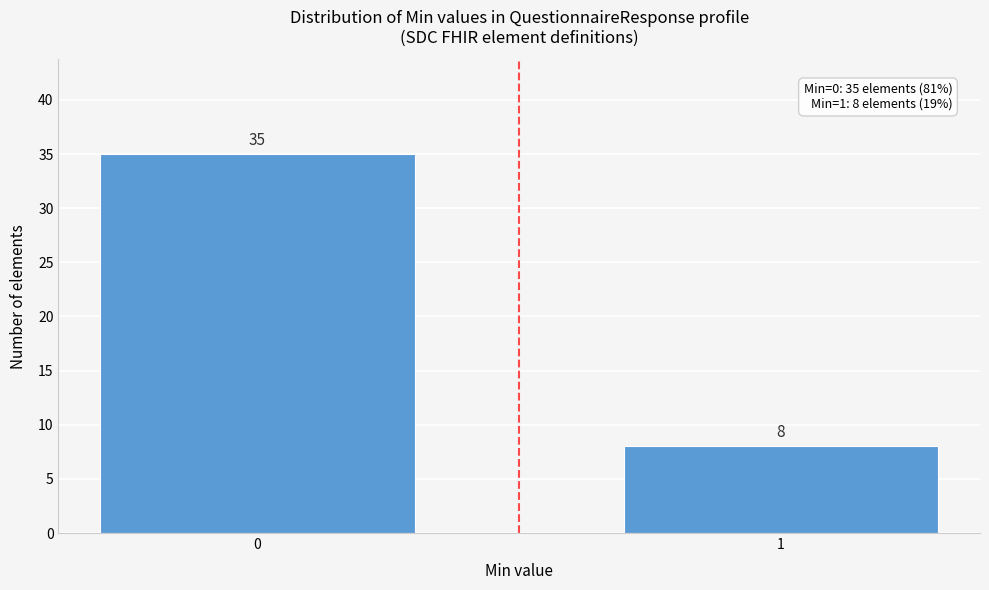

Reading left to right, extract all data points from this chart.

35	8